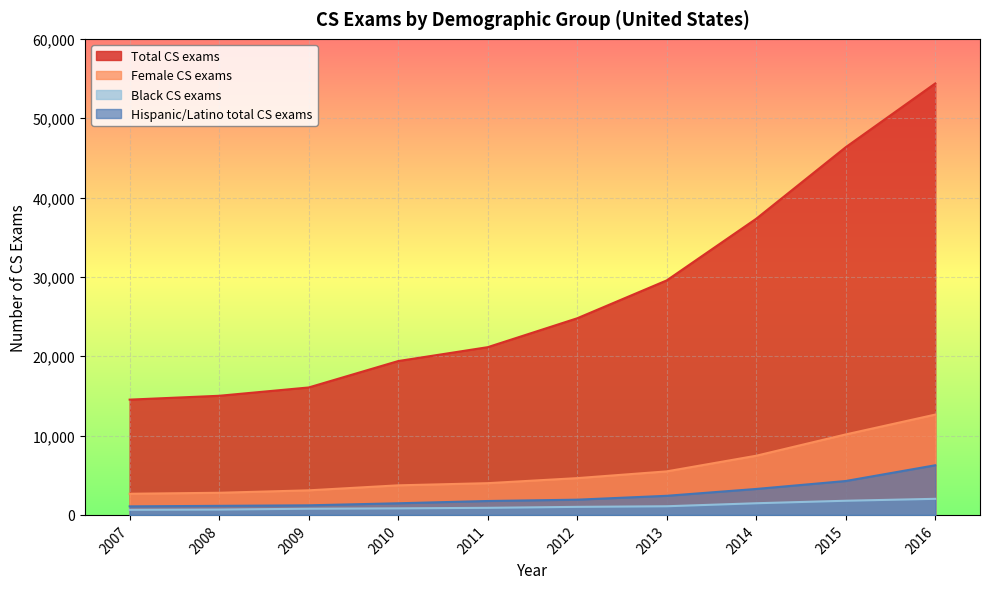

What is the difference between the highest and lowest values at 2016?

52352